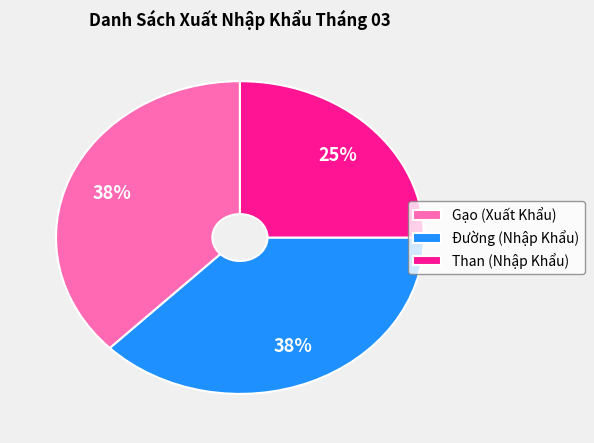

To the nearest percent, what is the combined percentage of Đường (Nhập Khẩu) and Gạo (Xuất Khẩu)?

75%